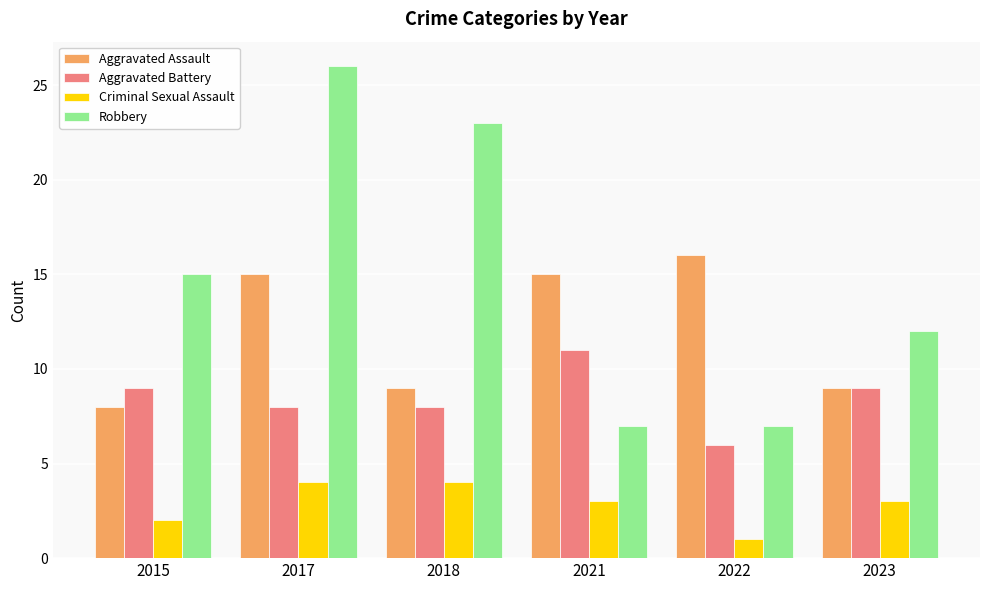

At which category is the sum across all series the highest?

2017